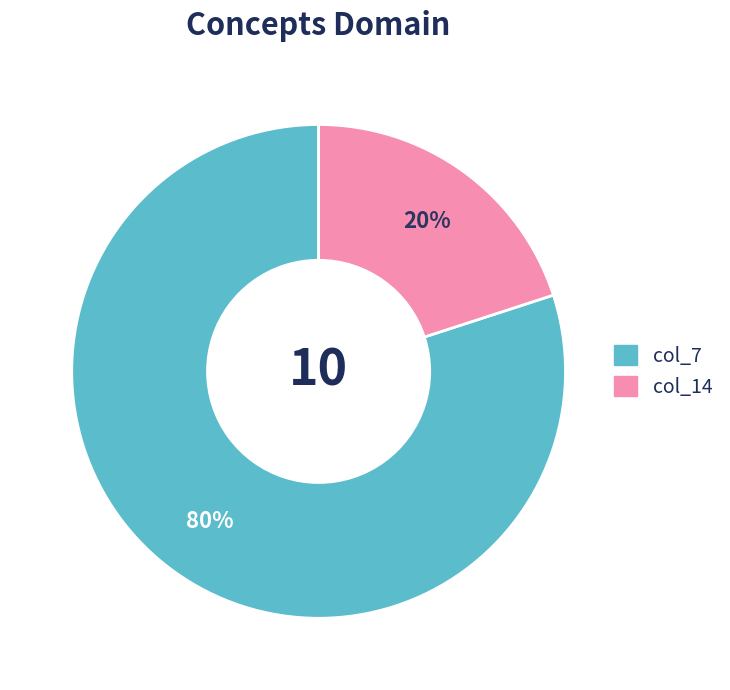

How many slices are in this pie chart?

2